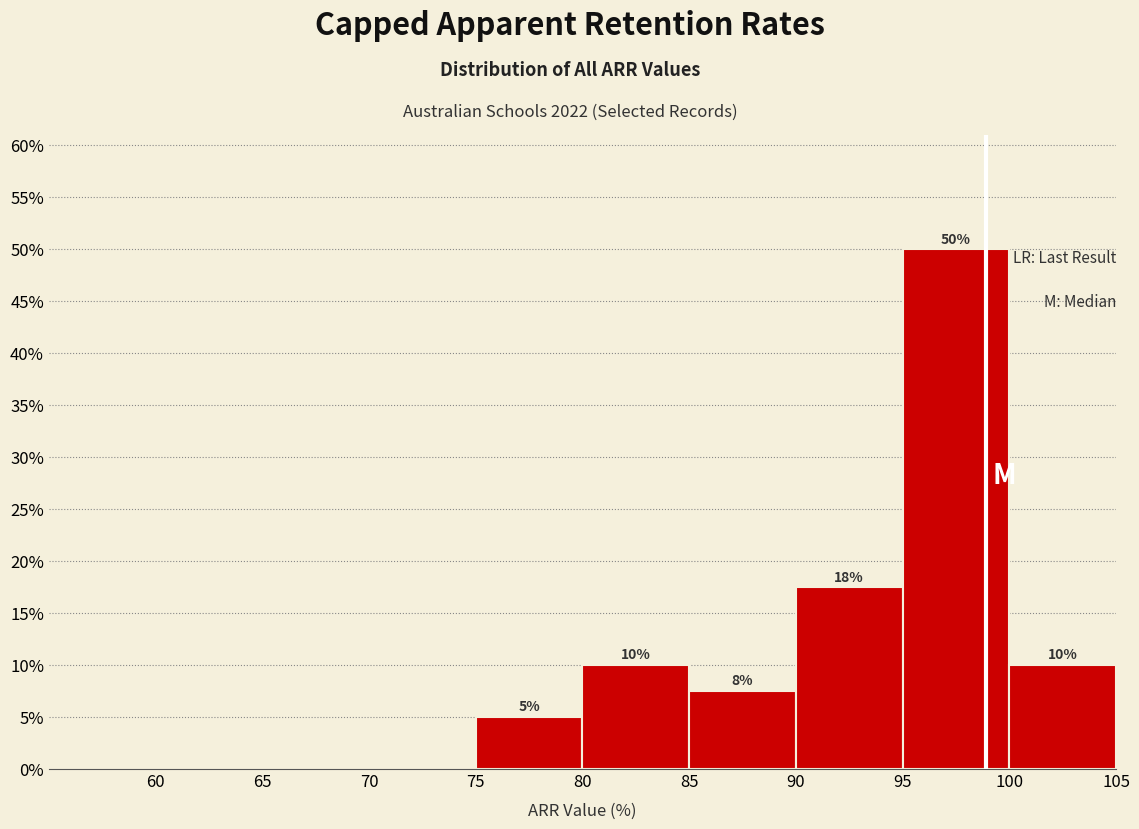

Which range on the x-axis has the tallest bar?

95 to 100